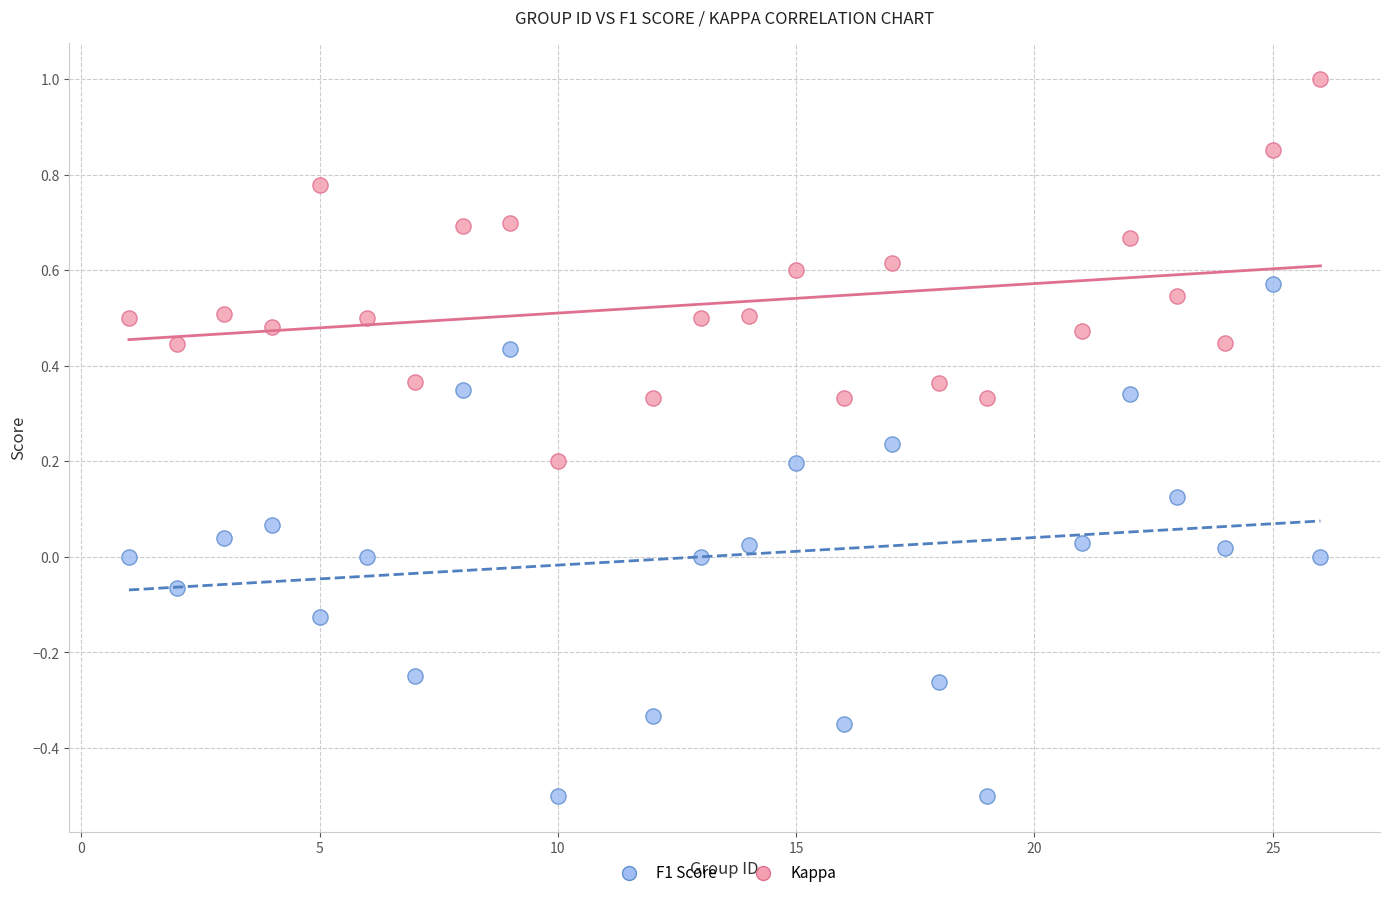

What are all the series names shown in the legend?

F1 Score, Kappa